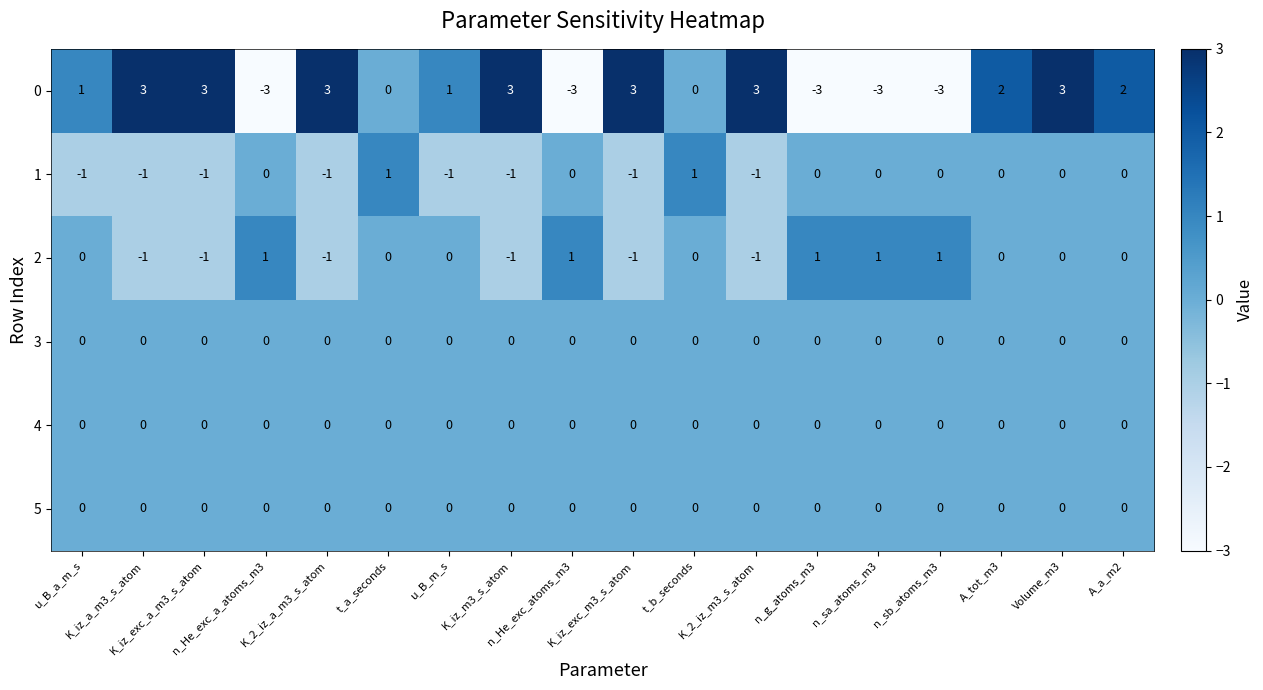

How many categories are shown in the chart?

18